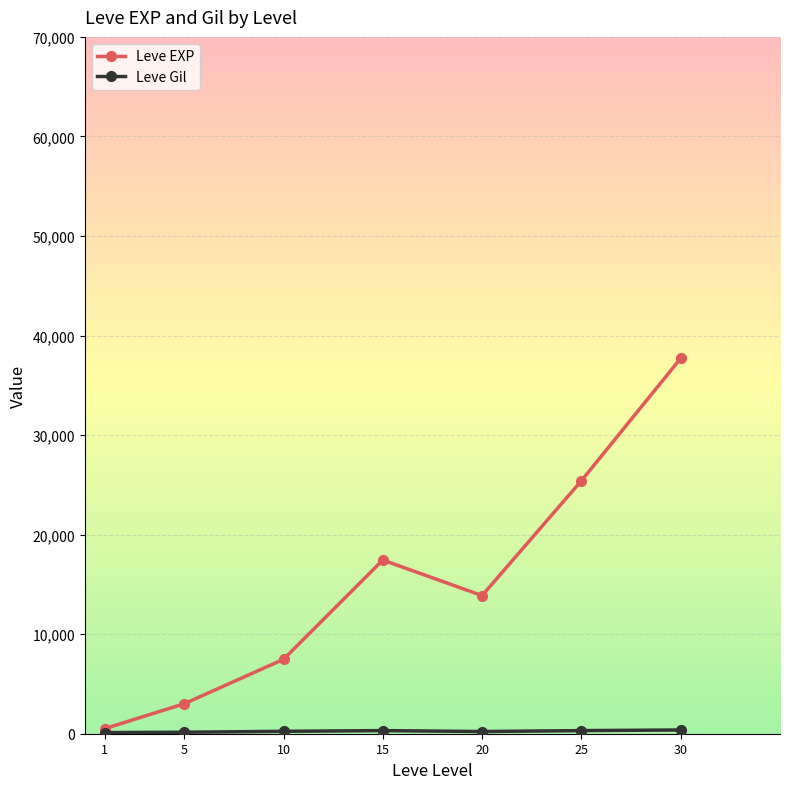

At which category is the sum across all series the highest?

30